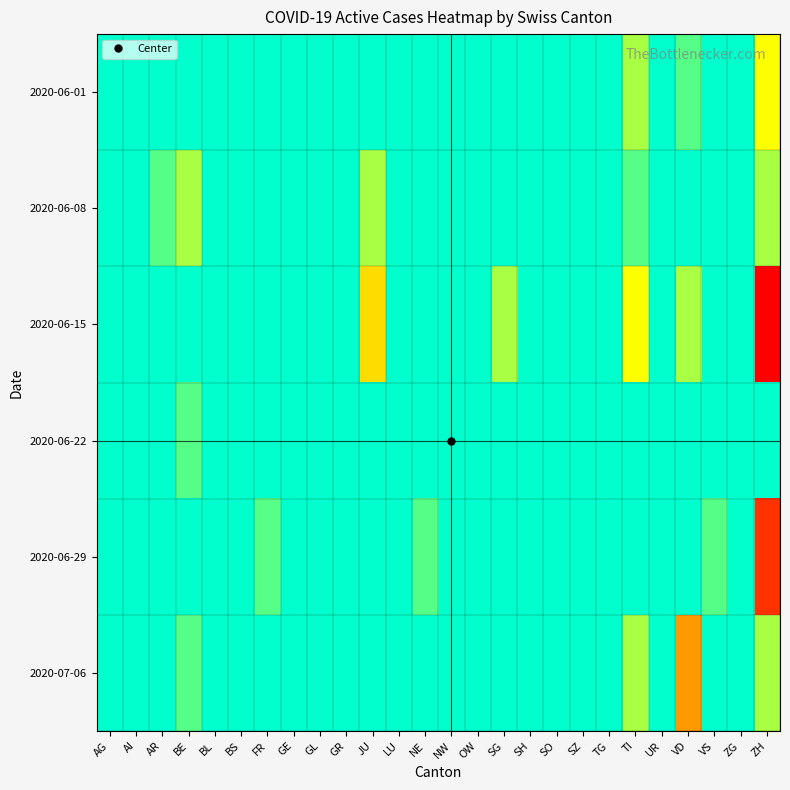

Reading left to right, transcribe all the data shown in this chart.

2020-06-01: AG=0	AI=0	AR=0	BE=0	BL=0	BS=0	FR=0	GE=0	GL=0	GR=0	JU=0	LU=0	NE=0	NW=0	OW=0	SG=0	SH=0	SO=0	SZ=0	TG=0	TI=-2	UR=0	VD=-1	VS=0	ZG=0	ZH=-3
2020-06-08: AG=2	AI=0	AR=-1	BE=-2	BL=0	BS=0	FR=0	GE=0	GL=0	GR=0	JU=-2	LU=0	NE=1	NW=0	OW=0	SG=1	SH=1	SO=0	SZ=0	TG=0	TI=-1	UR=0	VD=1	VS=0	ZG=0	ZH=-2
2020-06-15: AG=0	AI=0	AR=1	BE=0	BL=0	BS=0	FR=0	GE=0	GL=0	GR=0	JU=-4	LU=0	NE=0	NW=0	OW=0	SG=-2	SH=0	SO=0	SZ=0	TG=0	TI=-3	UR=0	VD=-2	VS=0	ZG=0	ZH=-12
2020-06-22: AG=0	AI=0	AR=0	BE=-1	BL=0	BS=0	FR=0	GE=0	GL=0	GR=1	JU=0	LU=0	NE=0	NW=0	OW=0	SG=0	SH=0	SO=0	SZ=0	TG=0	TI=1	UR=0	VD=0	VS=0	ZG=0	ZH=0
2020-06-29: AG=1	AI=0	AR=2	BE=1	BL=0	BS=0	FR=4	GE=0	GL=0	GR=0	JU=0	LU=0	NE=-1	NW=0	OW=0	SG=0	SH=0	SO=0	SZ=0	TG=0	TI=1	UR=0	VD=0	VS=-1	ZG=0	ZH=11
2020-07-06: AG=2	AI=0	AR=0	BE=-1	BL=1	BS=0	FR=0	GE=0	GL=0	GR=0	JU=0	LU=0	NE=0	NW=0	OW=0	SG=0	SH=0	SO=0	SZ=0	TG=0	TI=-2	UR=0	VD=-6	VS=1	ZG=1	ZH=-2